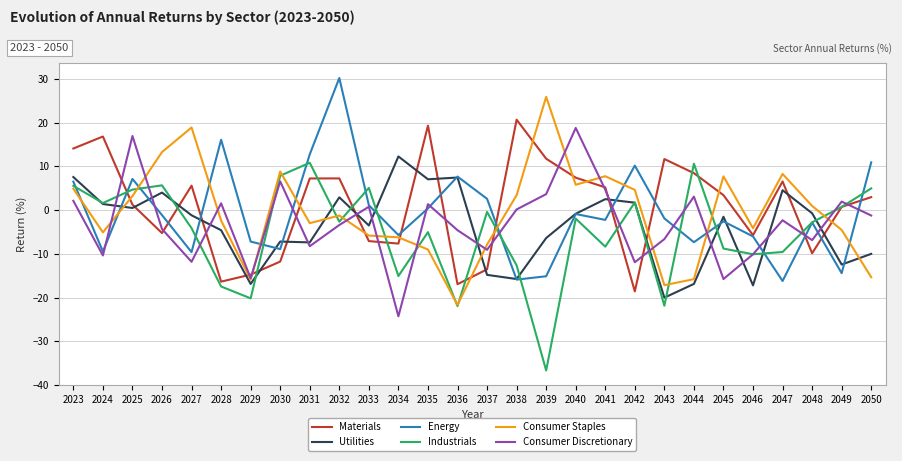

What are all the series names shown in the legend?

Materials, Utilities, Energy, Industrials, Consumer Staples, Consumer Discretionary